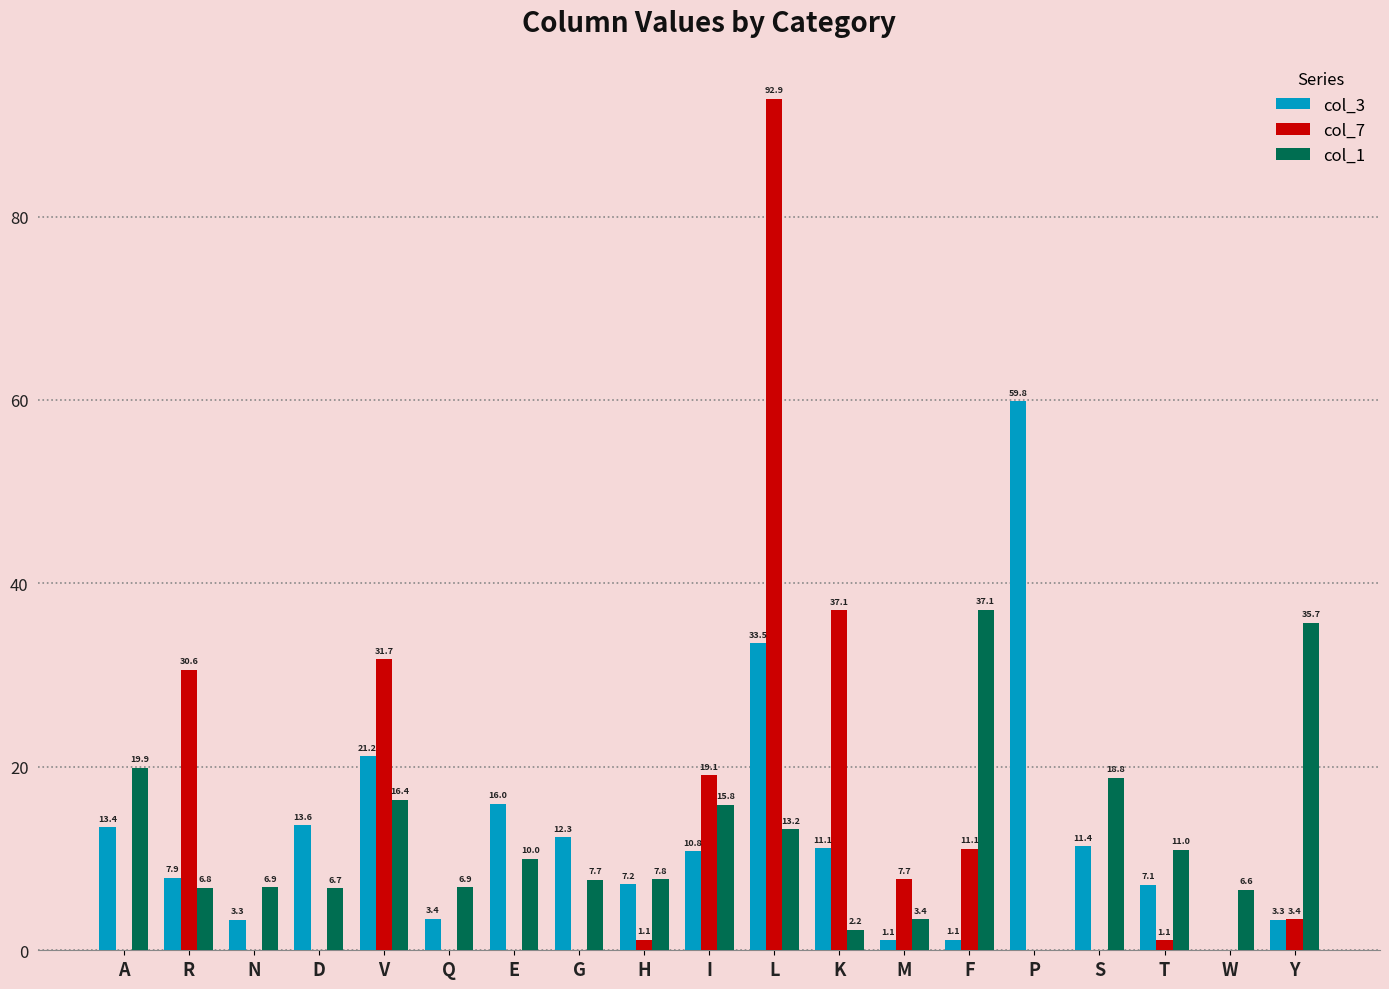

Which series changed the most between N and E?

col_3